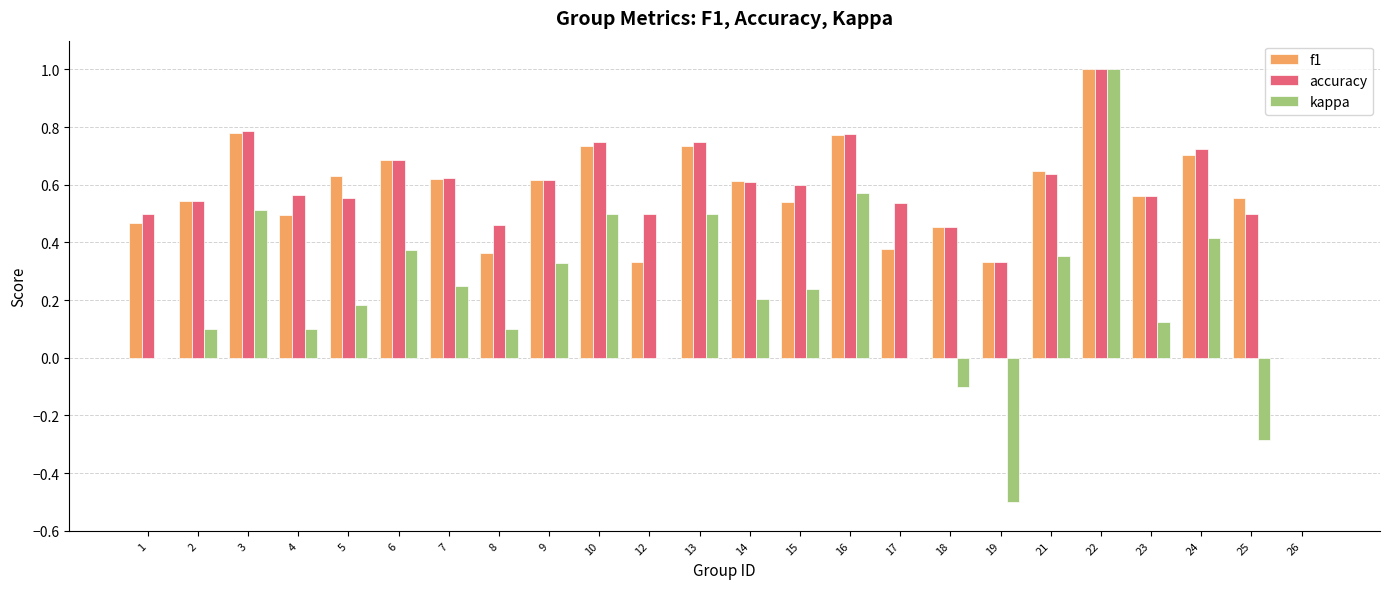

What is the greatest value displayed?

1.0